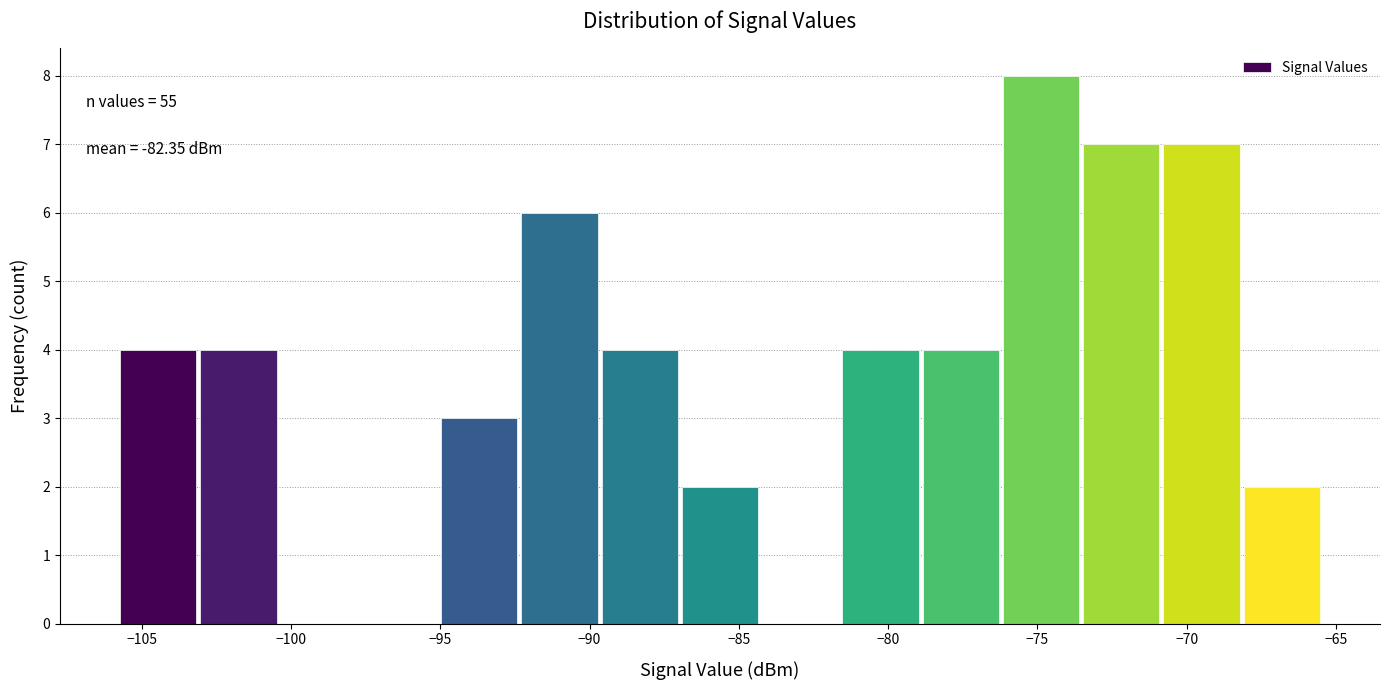

Which range on the x-axis has the tallest bar?

-76.0 to -73.5